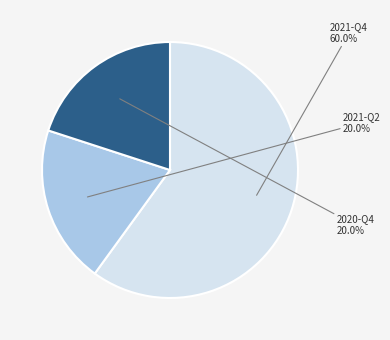

Approximately how many times larger is the value at 2020-Q4 compared to 2021-Q2?

1.0